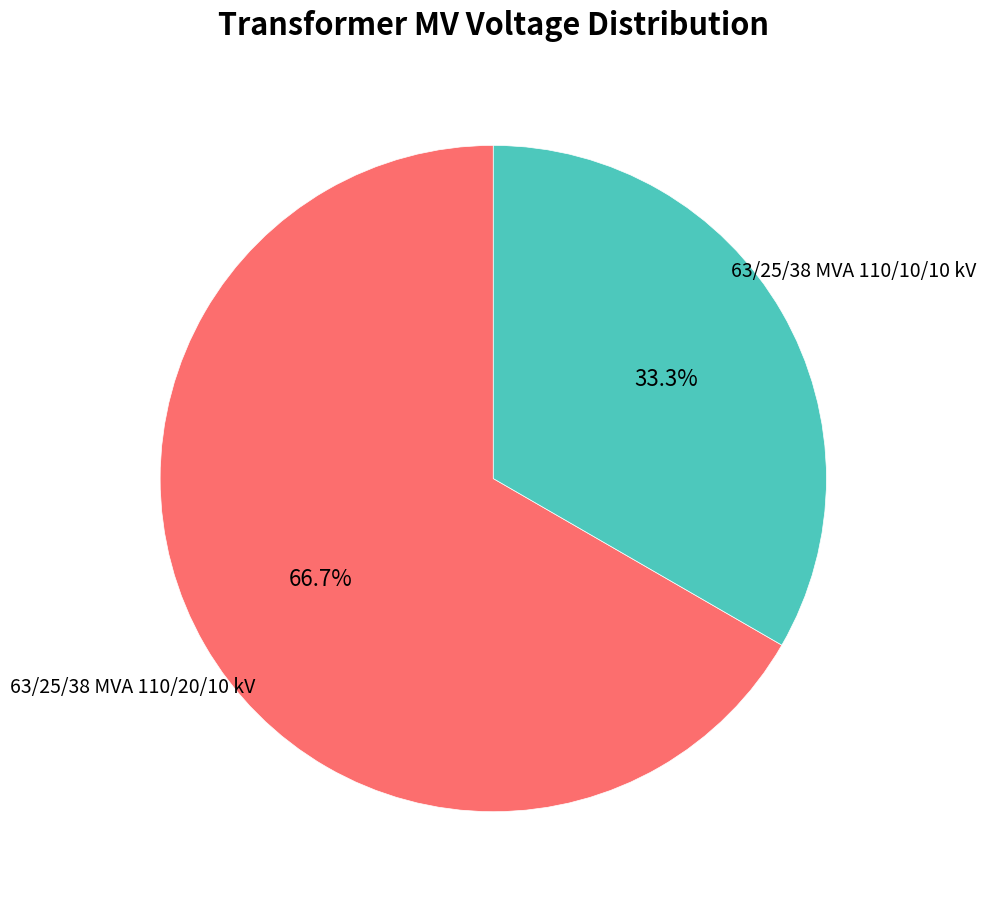

To the nearest percent, what is the average slice percentage?

50%